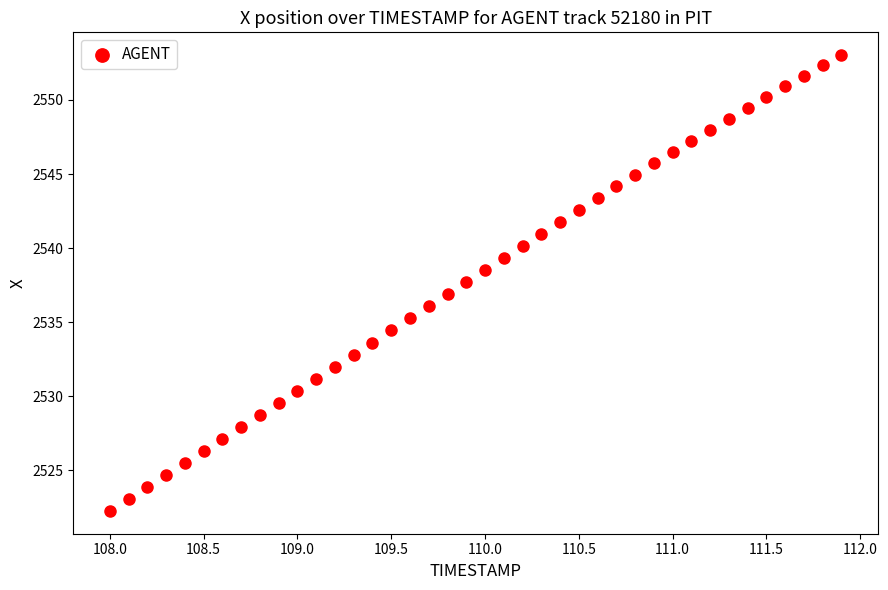

What is the range of X values (max minus min)?

3.9